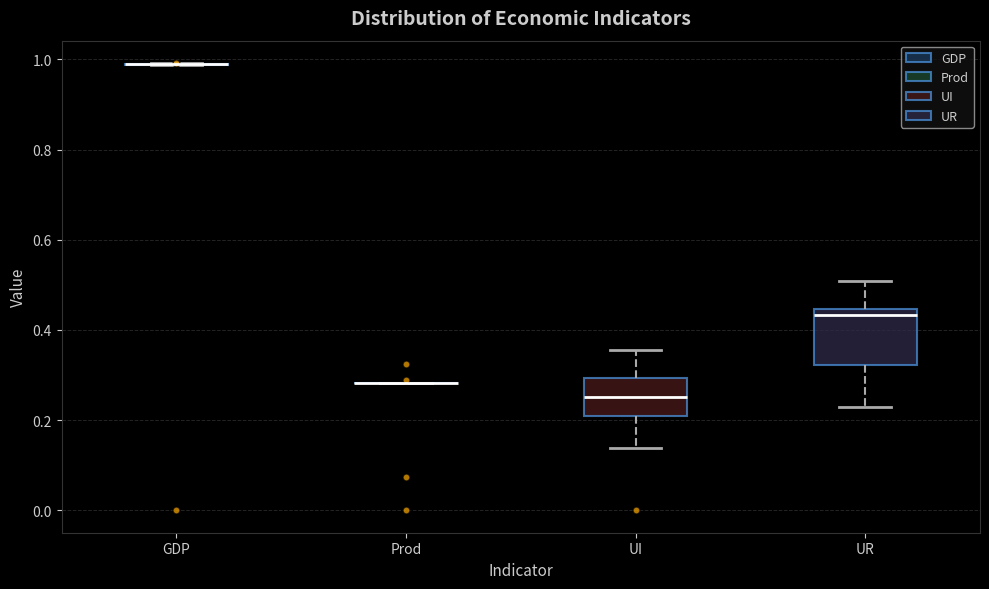

Reading left to right, transcribe this box plot: for each box, give where its median line is, the range the box spans, and where its two whiskers end, as read against the y-axis. The values are not printed on the chart, so give them approximately, as read against the axis.

GDP: box collapsed to a line at 0.98, whiskers 0.98 to 1.00
Prod: box collapsed to a line at 0.28, whiskers 0.28 to 0.28
UI: median 0.26, box 0.20 to 0.30, whiskers 0.14 to 0.36
UR: median 0.44 (just below the box's upper edge), box 0.32 to 0.44, whiskers 0.22 to 0.50